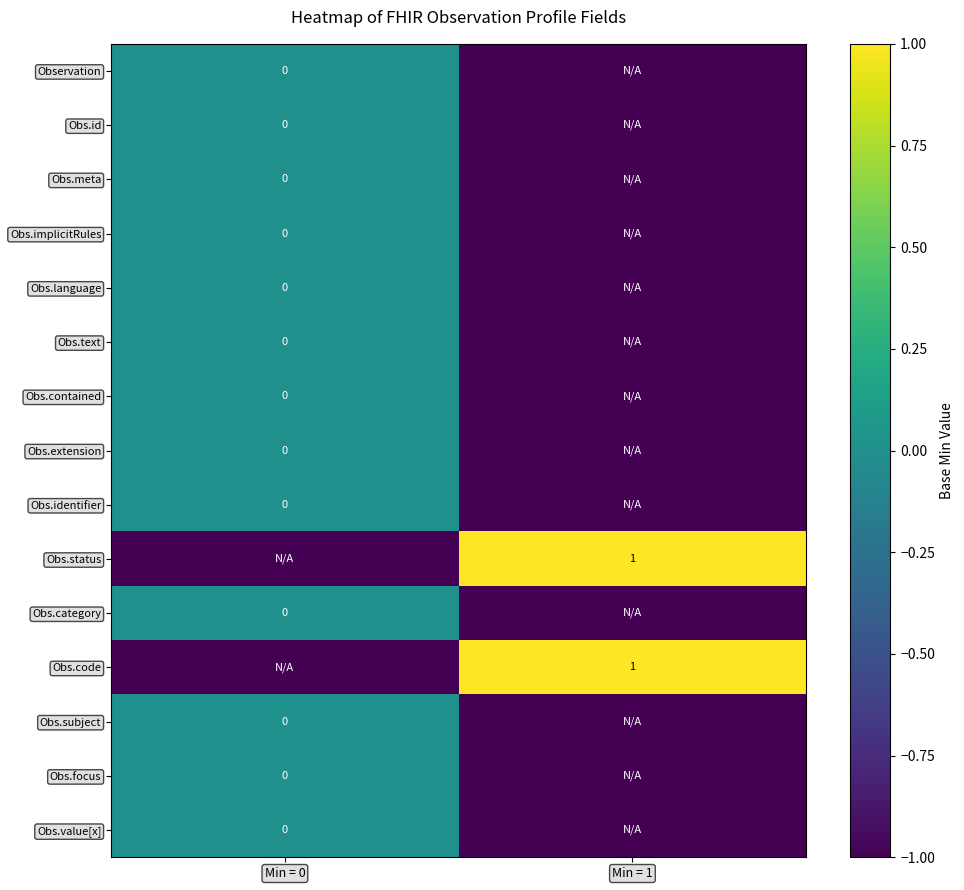

At which label is Obs.value[x] closest to 0?

Min = 0